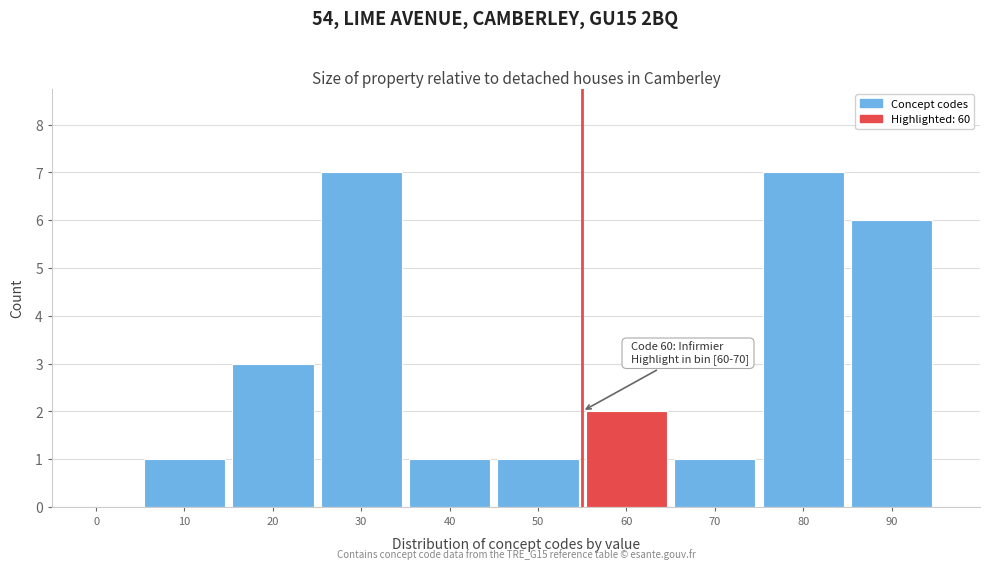

Reading right to left, extract all data points from this chart.

90=6	80=7	70=1	60=2	50=1	40=1	30=7	20=3	10=1	0=0